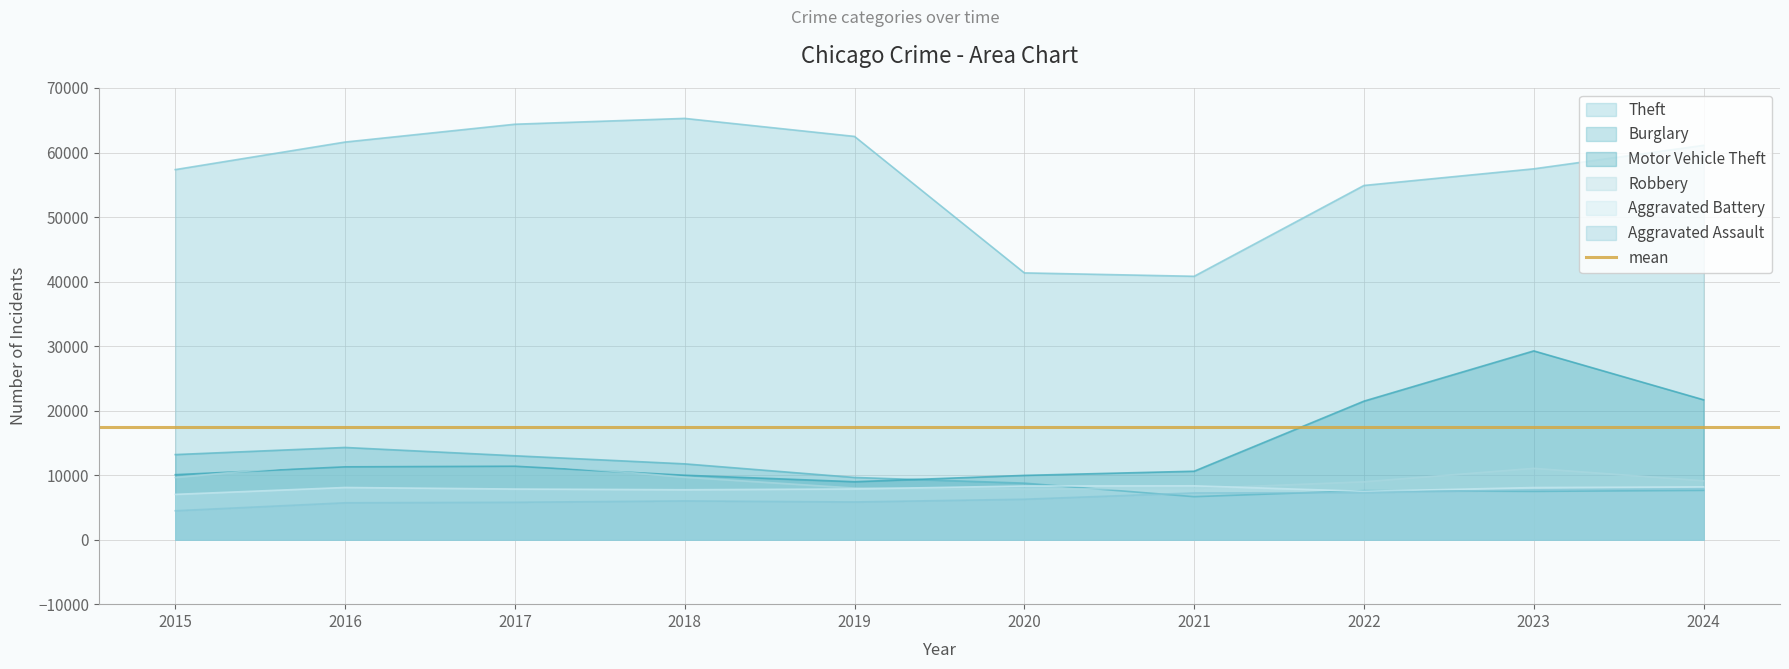

List the labels in order of Theft value, largest first.

2018, 2017, 2019, 2016, 2024, 2023, 2015, 2022, 2020, 2021